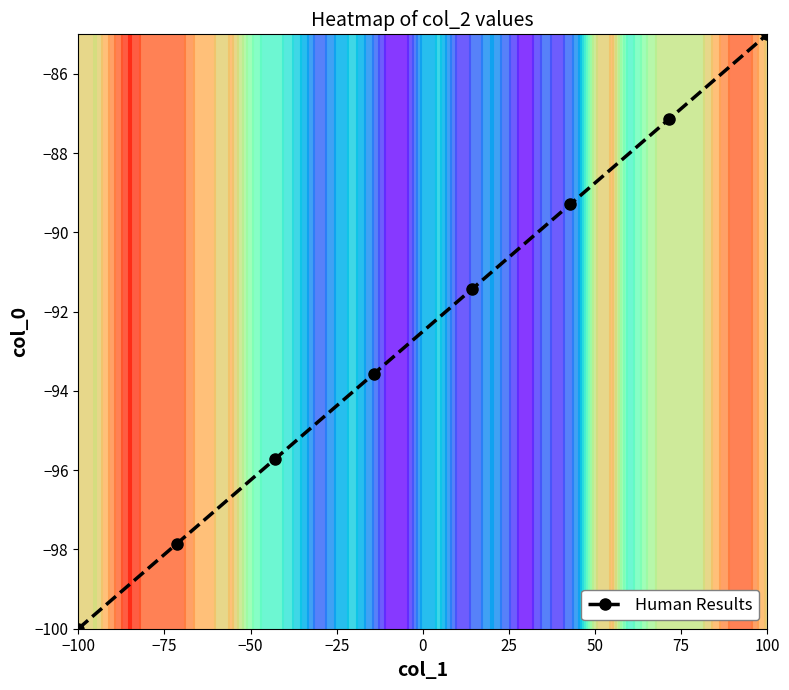

Reading left to right, transcribe all the data shown in this chart.

-100.0	-97.9	-95.7	-93.6	-91.4	-89.3	-87.1	-85.0